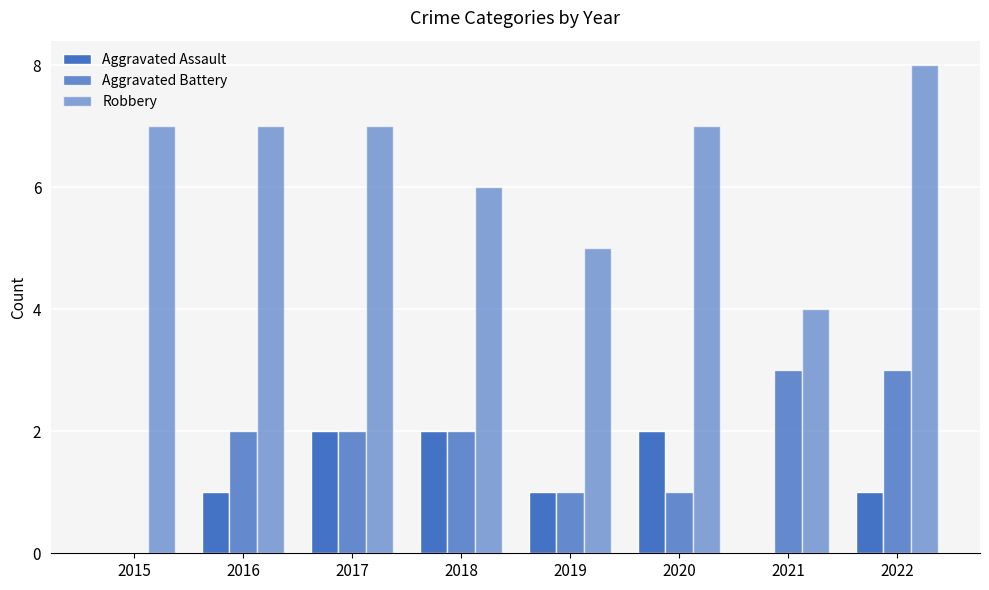

What is the value of the Robbery bar at the 3rd from the left?

7